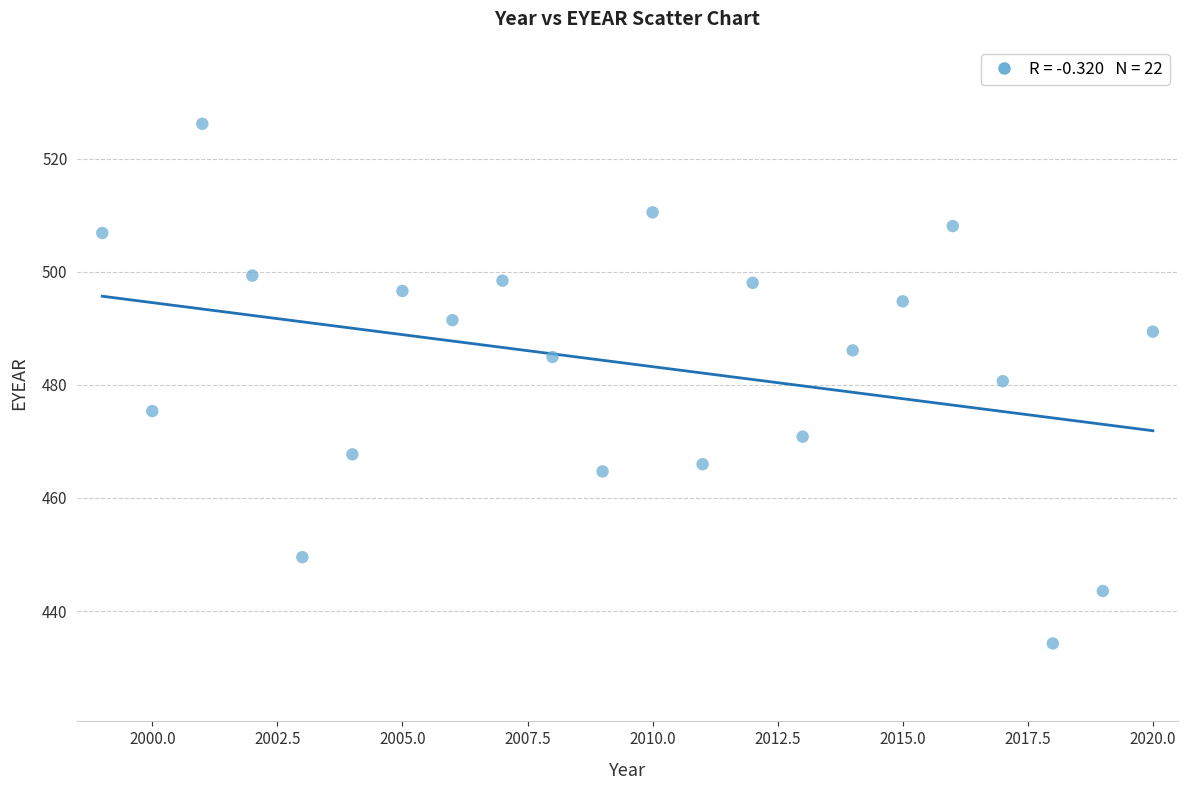

What is the range of X values (max minus min)?

21.0